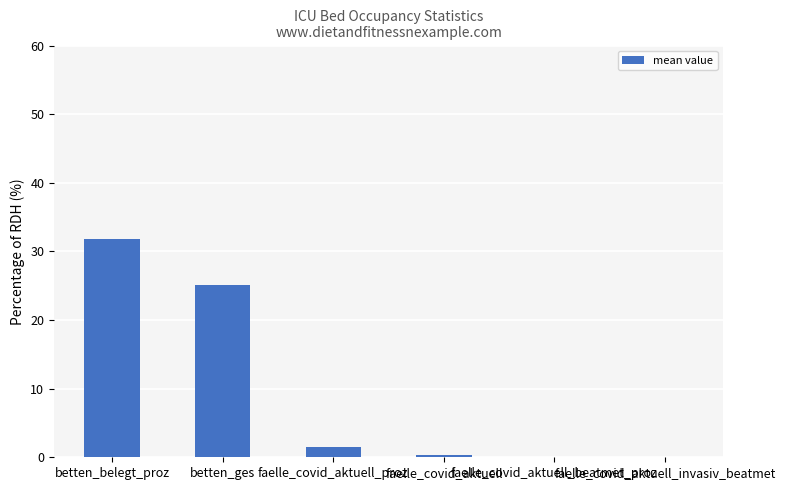

Reading right to left, list all the values displayed in this chart.

0.0	0.0	0.4	1.5	25.1	31.9